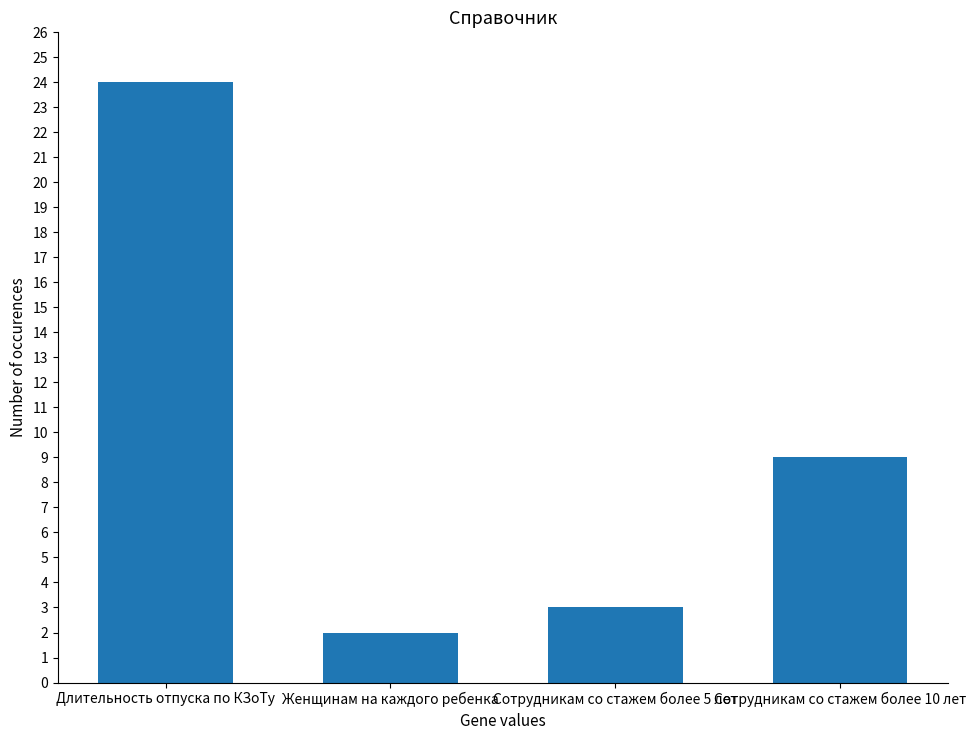

The chart shows a value of 24 at Длительность отпуска по КЗоТу. True or false?

True